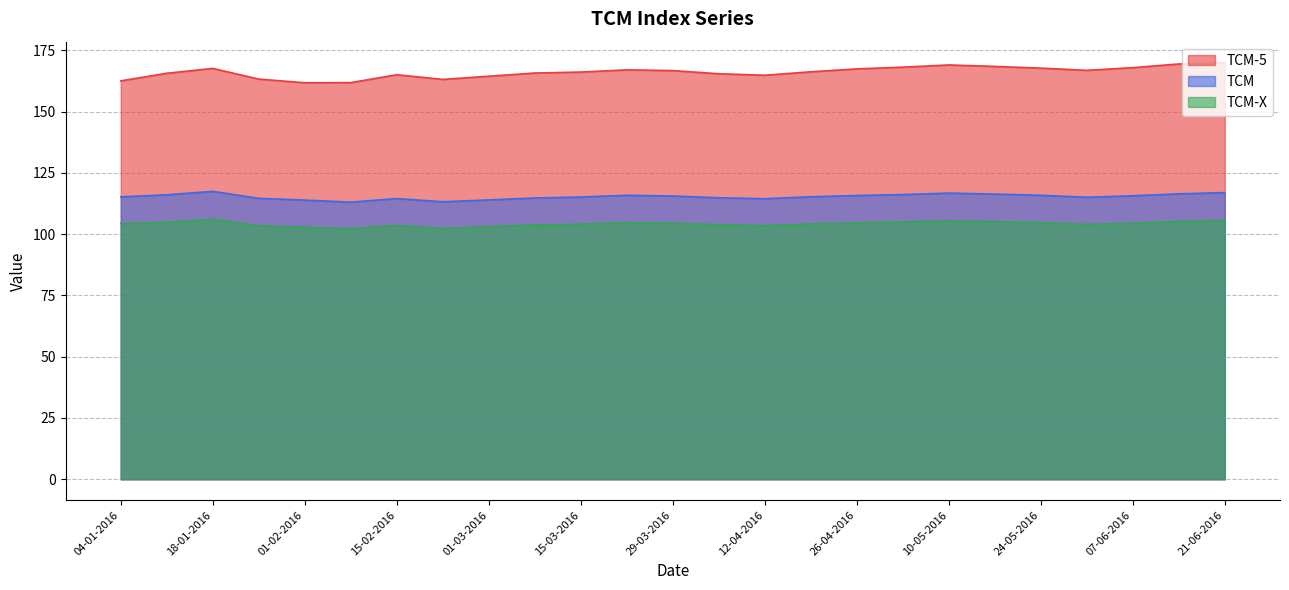

What position from the left is 01-03-2016?

9